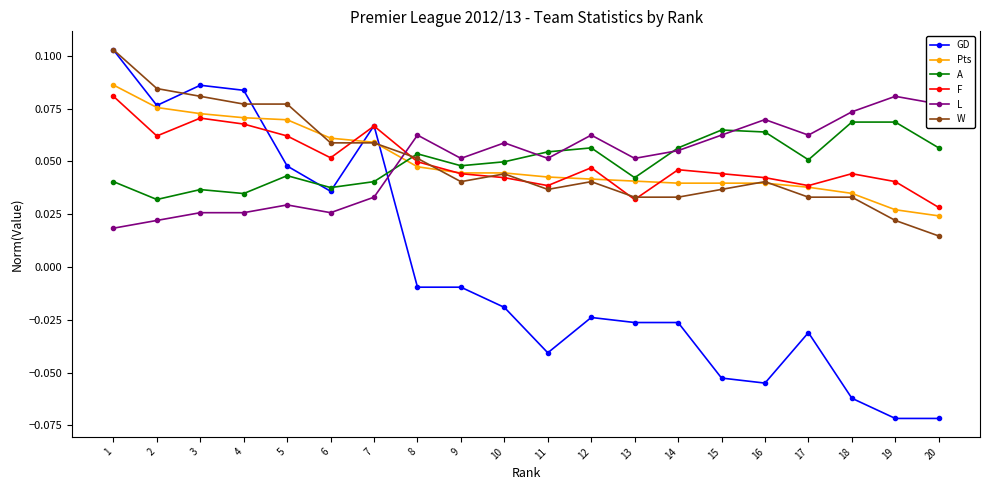

Where do Pts and W first cross each other?

5 and 6